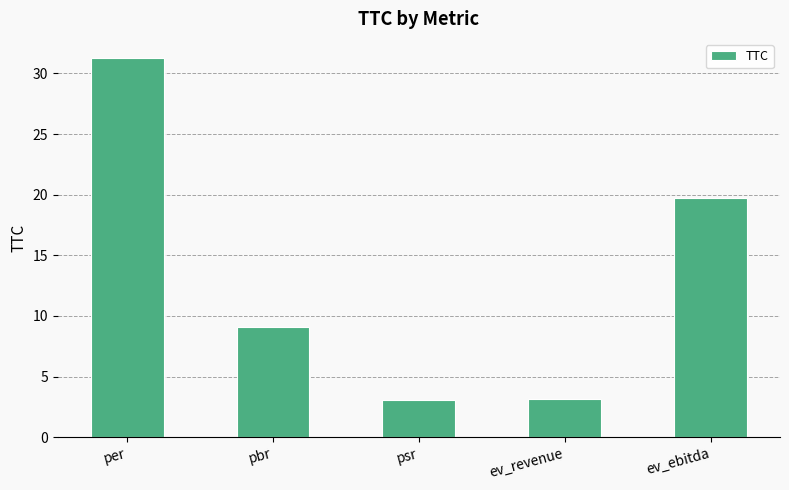

What is the difference between the maximum and second lowest values?

28.2